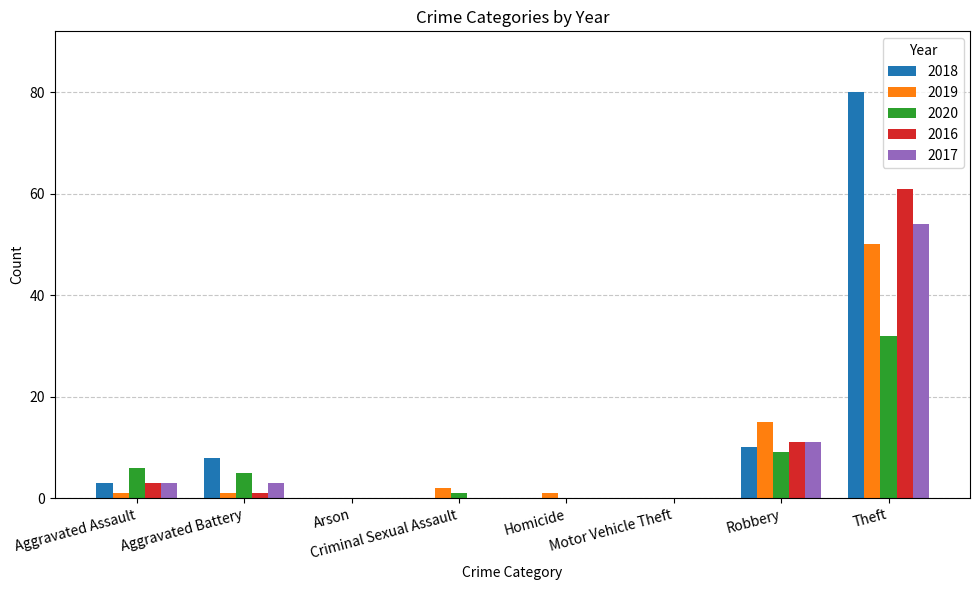

What is the total value across all series at Theft?

277